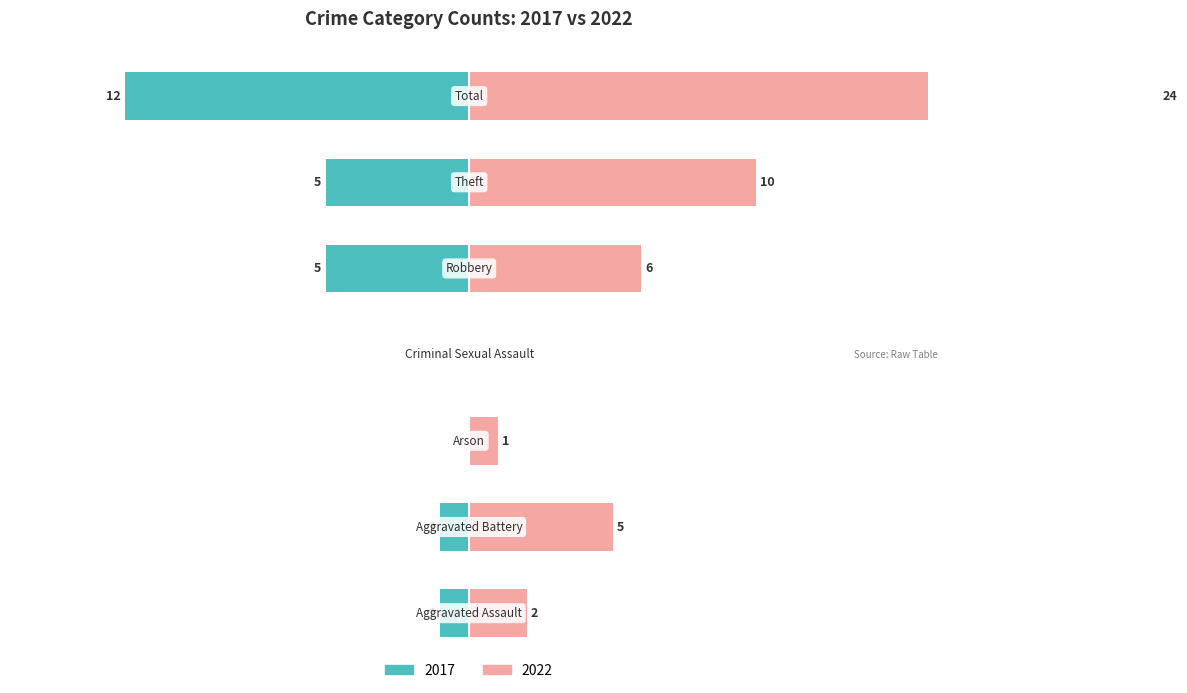

Where does the 2022 series first go above 5?

Robbery